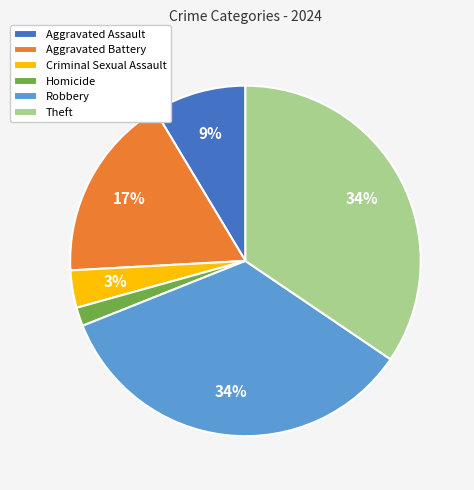

Approximately how many times larger is the value at Aggravated Battery compared to Robbery?

0.5